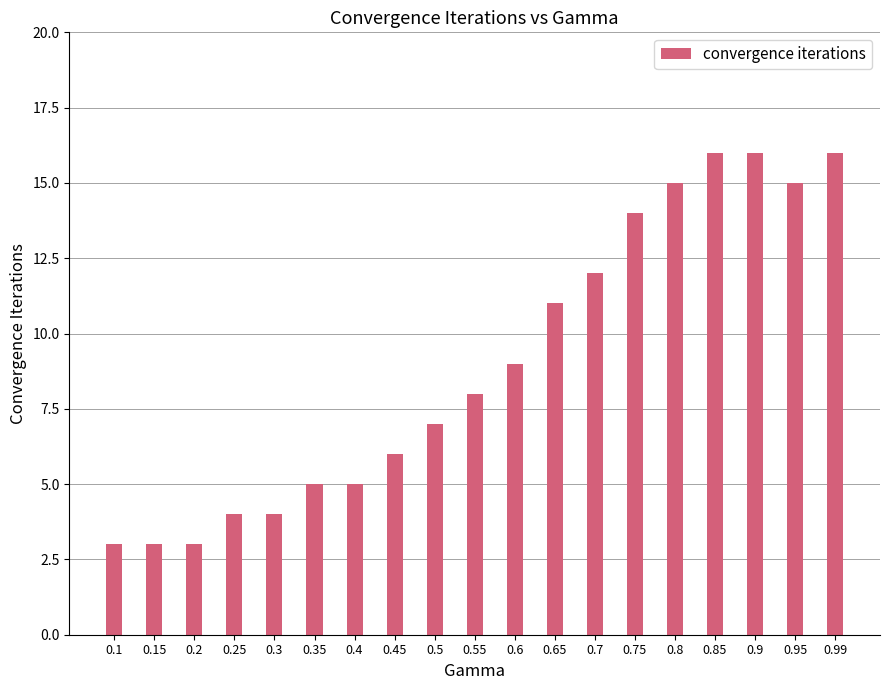

Which has a higher value, 0.45 or 0.1?

0.45